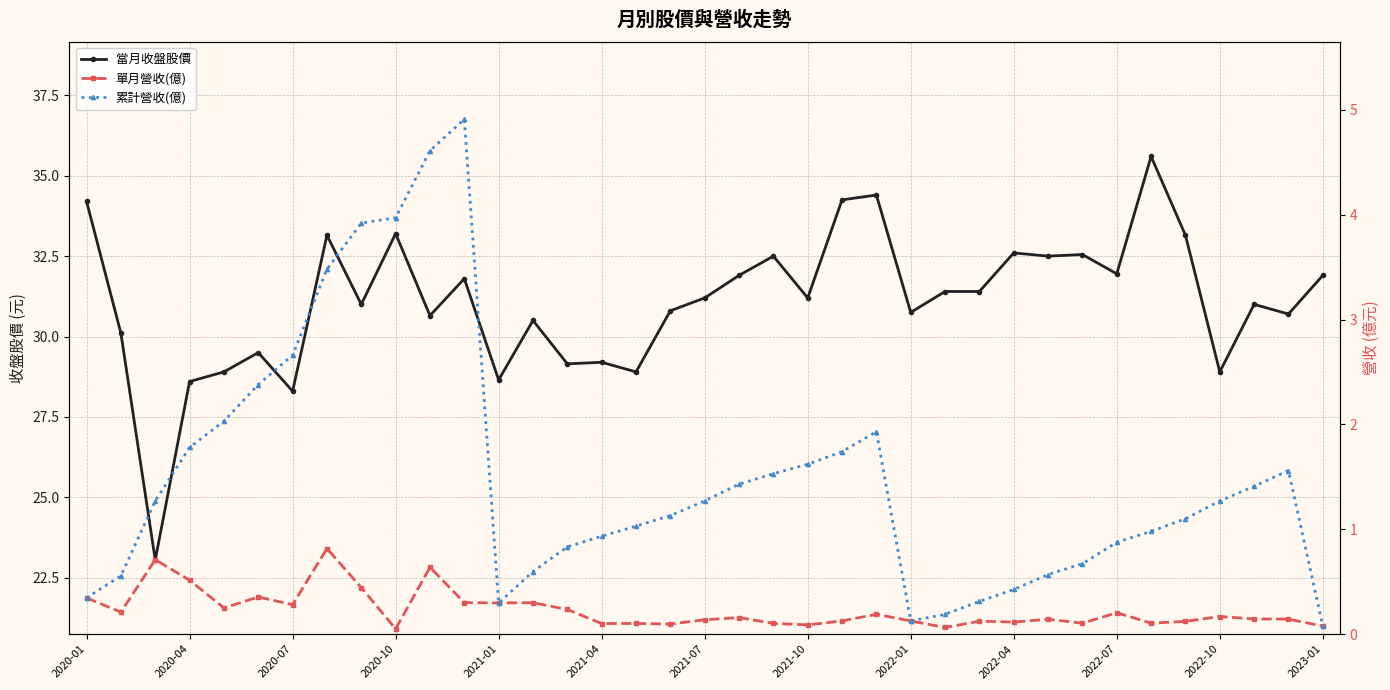

What are all the series names shown in the legend?

當月收盤股價, 單月營收(億), 累計營收(億)